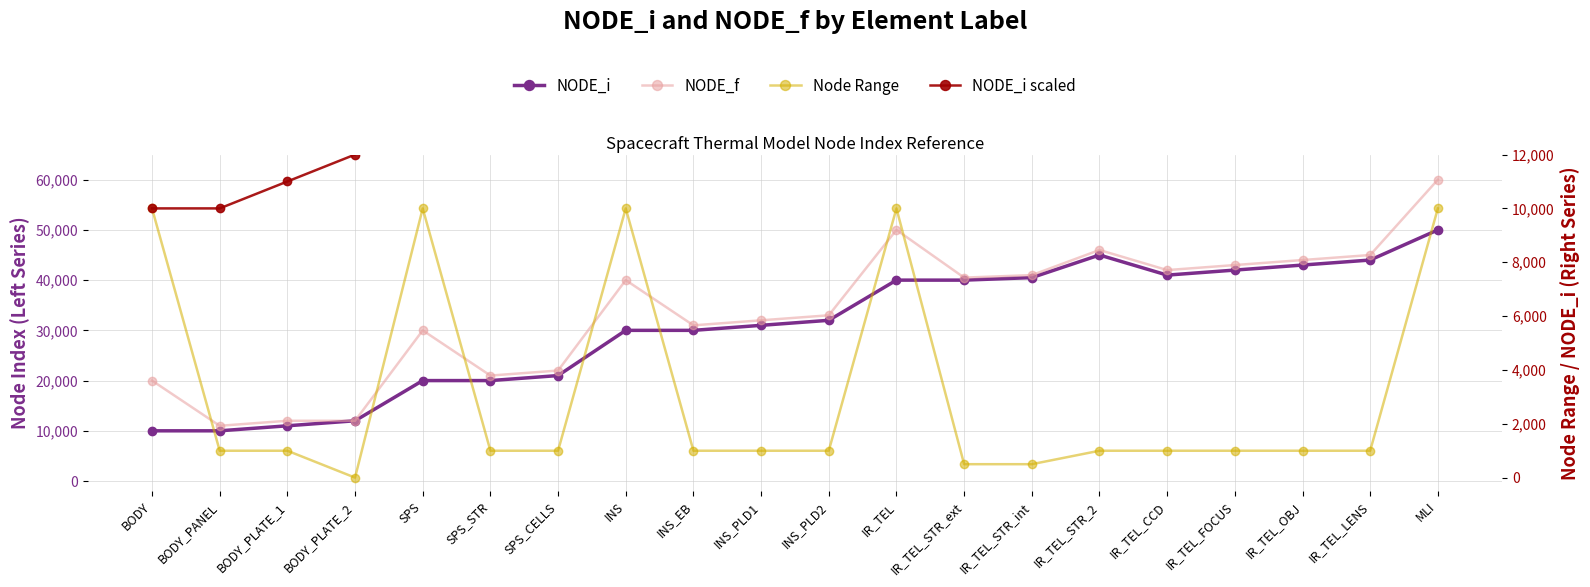

In Node Range, how many points are higher than both neighbors (excluding endpoints)?

3